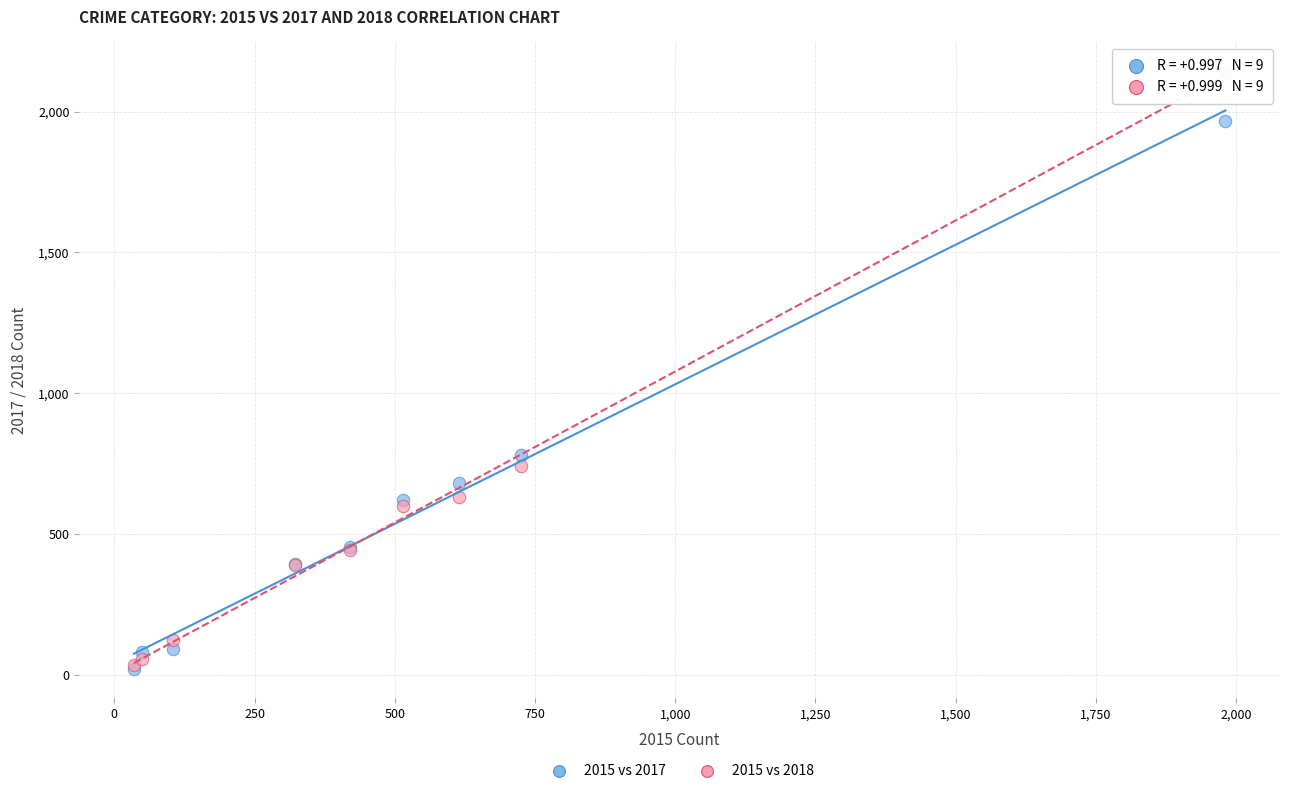

In the 2015 vs 2018 series, what Y value is closest to 1088?

741